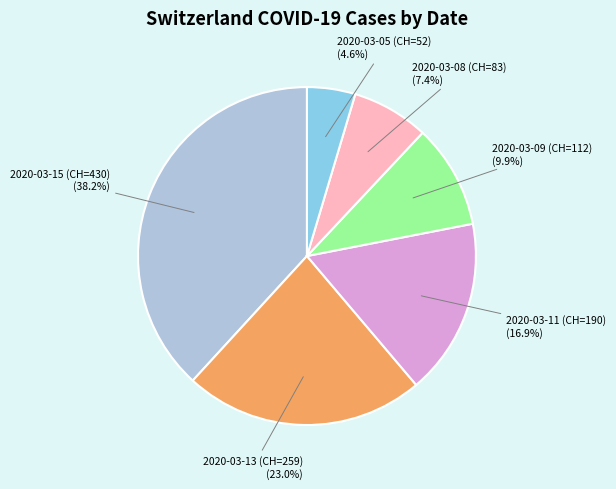

To the nearest percent, what is the average slice percentage?

17%